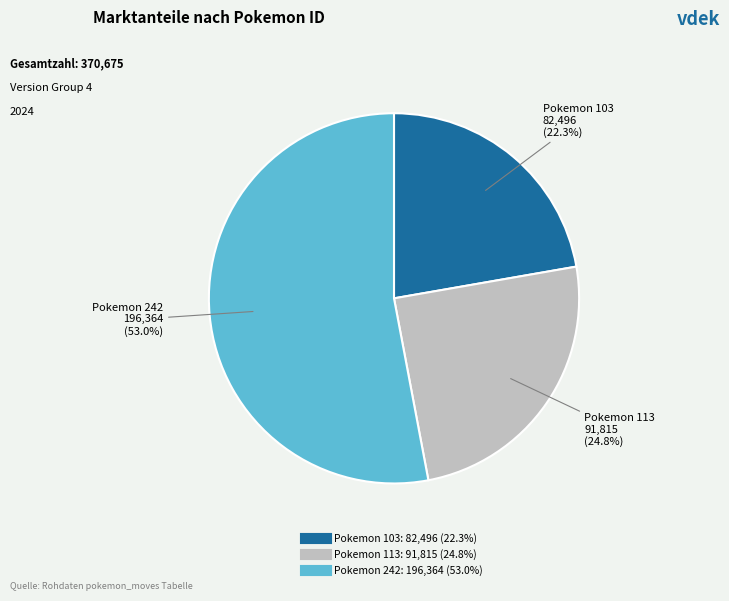

Is there a majority slice in this chart?

Yes